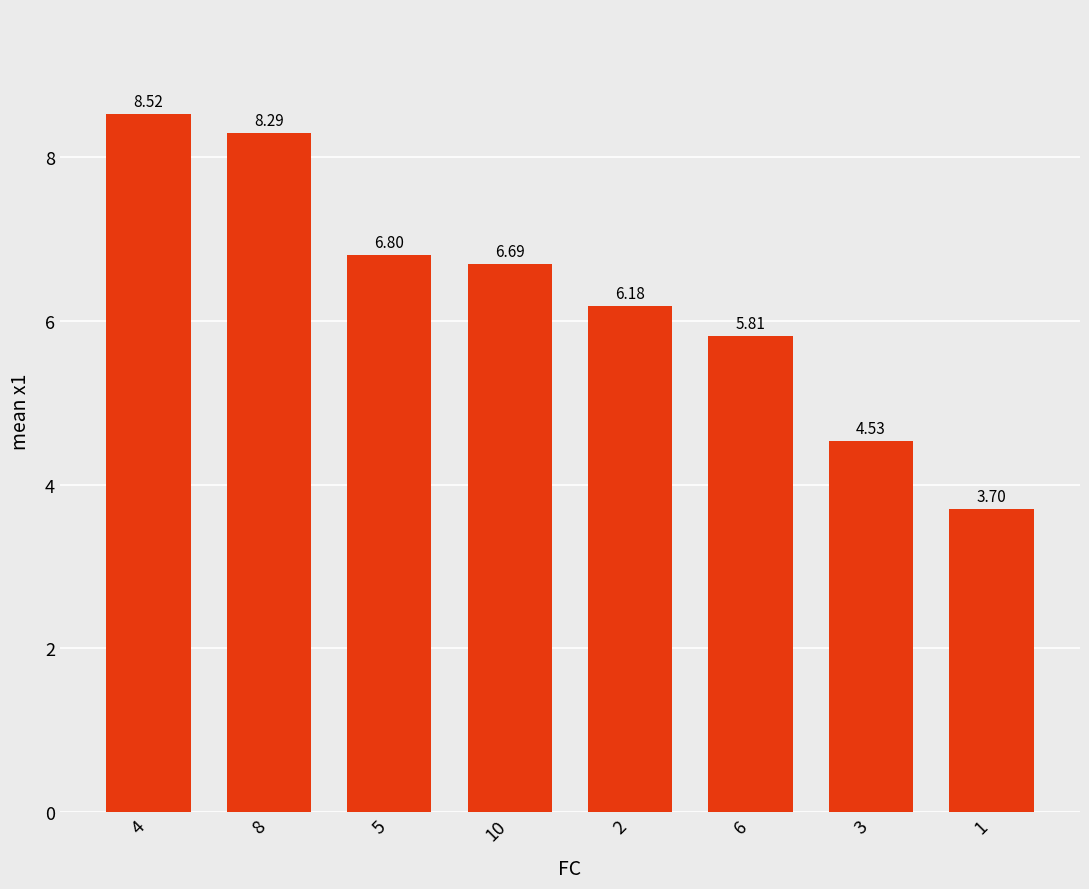

Between 3 and 5, which is larger?

5